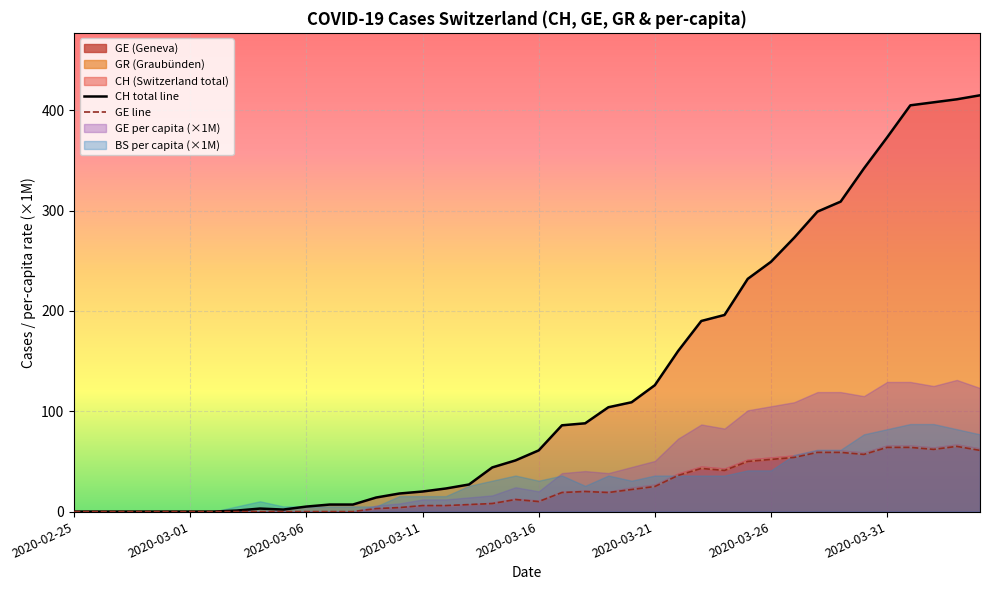

Where is CH nearest to the value 207?

28